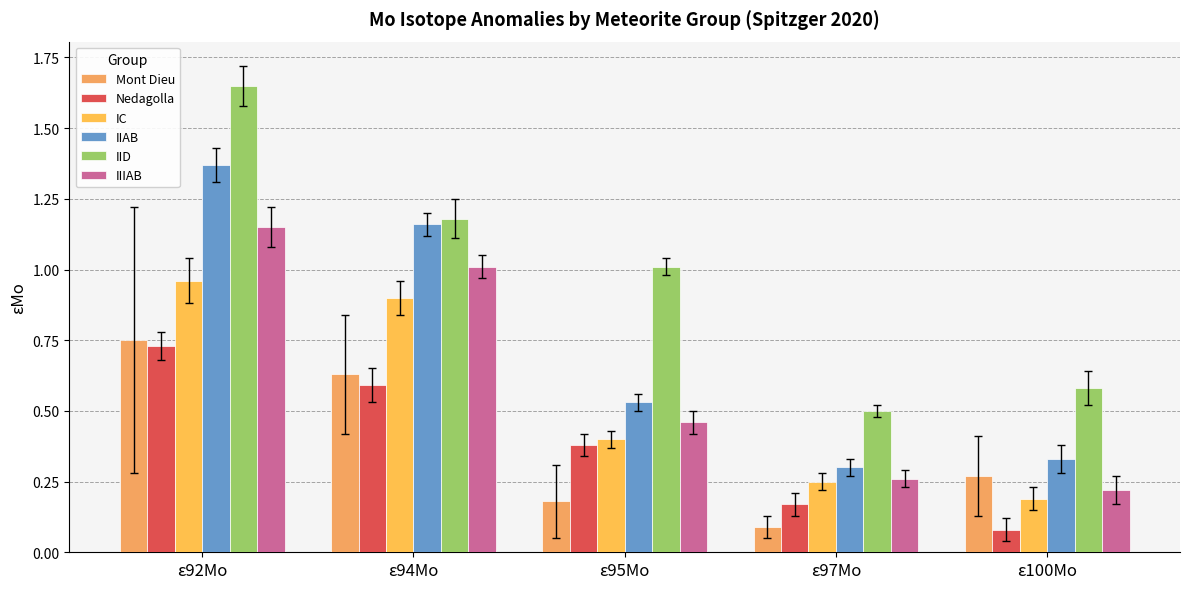

How many series are shown in this chart?

6